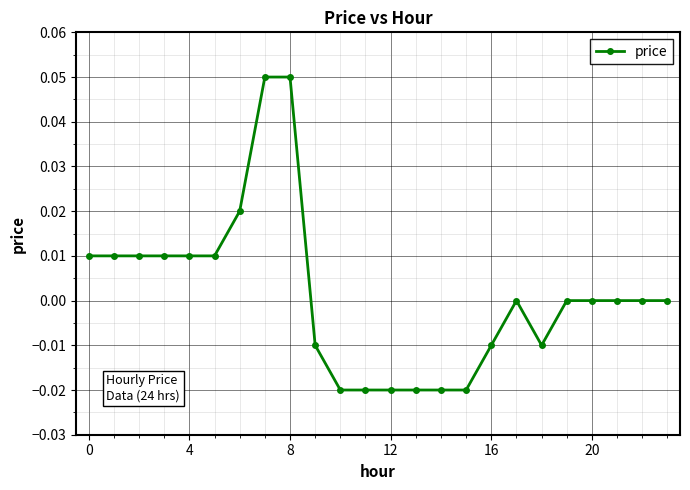

What is the difference between the maximum and minimum values?

0.1